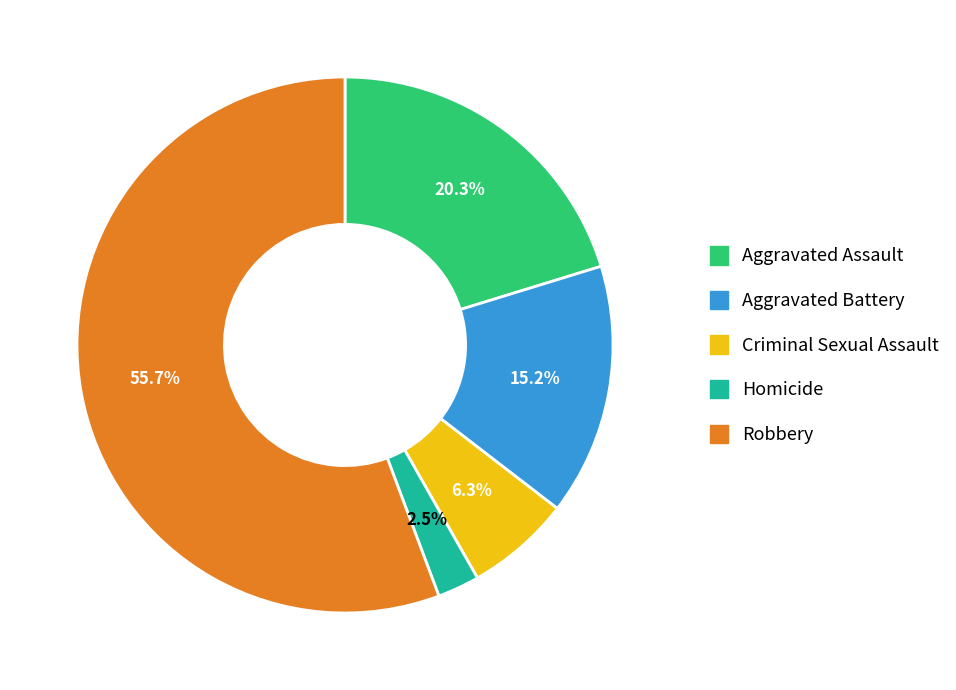

Between Criminal Sexual Assault and Aggravated Battery, which is larger?

Aggravated Battery